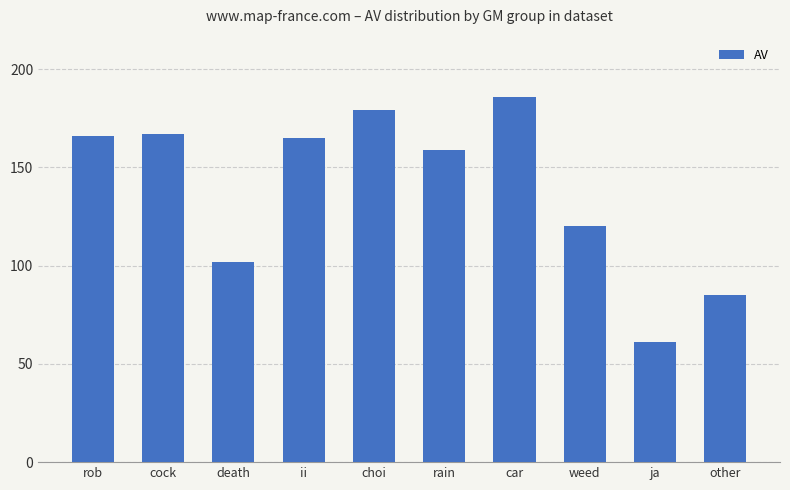

Between ja and rain, which is larger?

rain